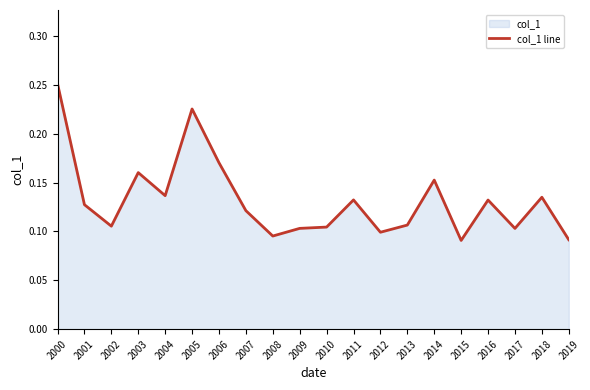

Count the number of categories in the chart.

20